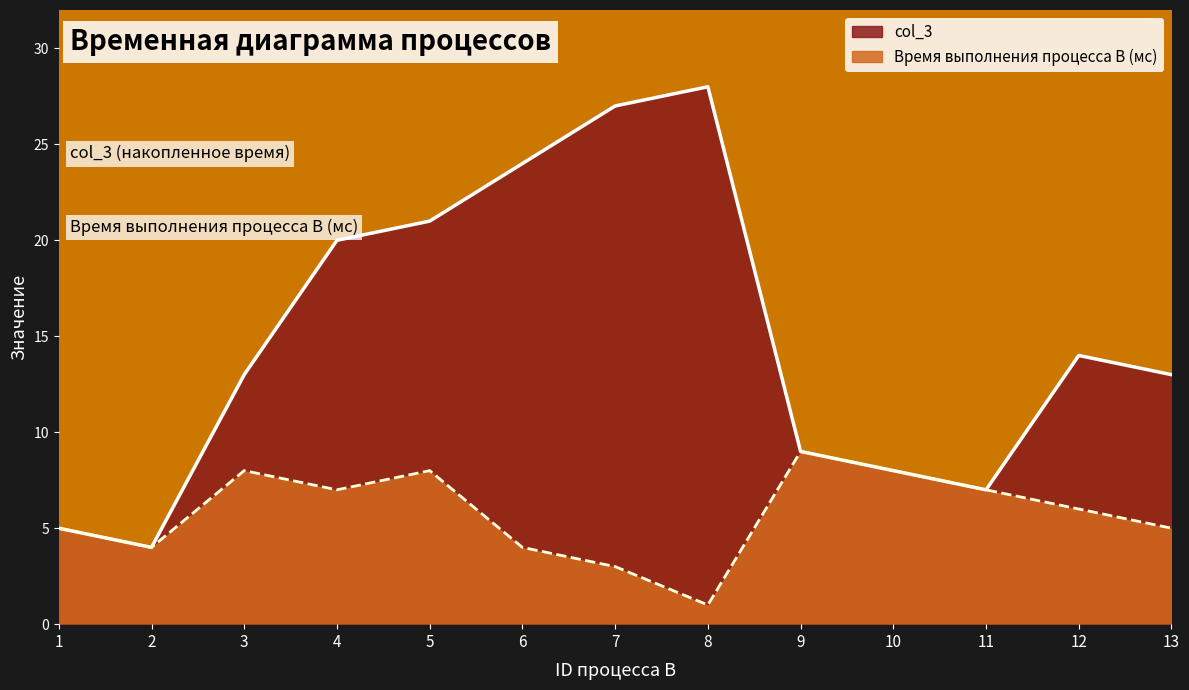

How many interior local valleys does the col_3 series have?

2